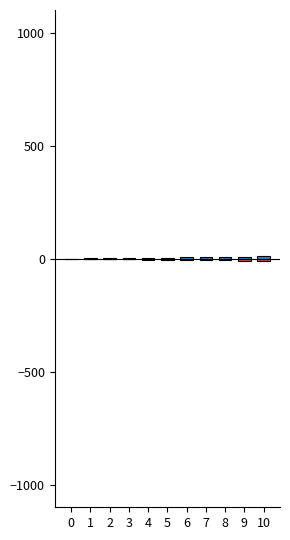

Rank the series by their average value, from highest to lowest.

col_1, col_2_neg